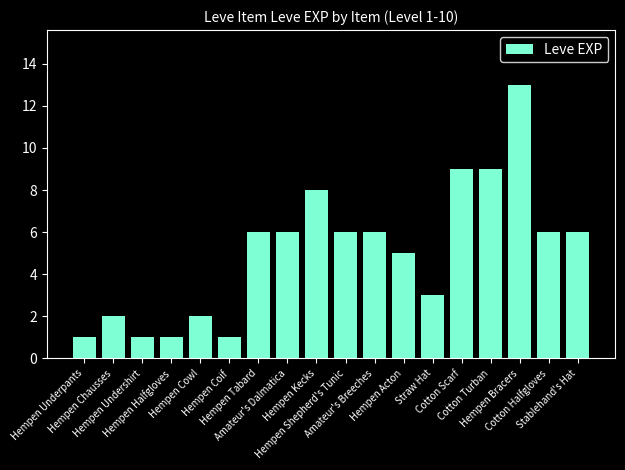

What is the greatest value displayed?

13